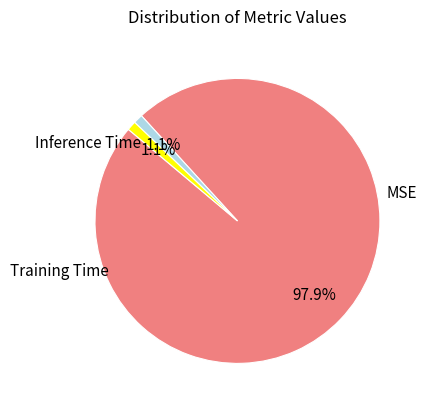

Rank the categories by value from lowest to highest.

Inference Time, Training Time, MSE